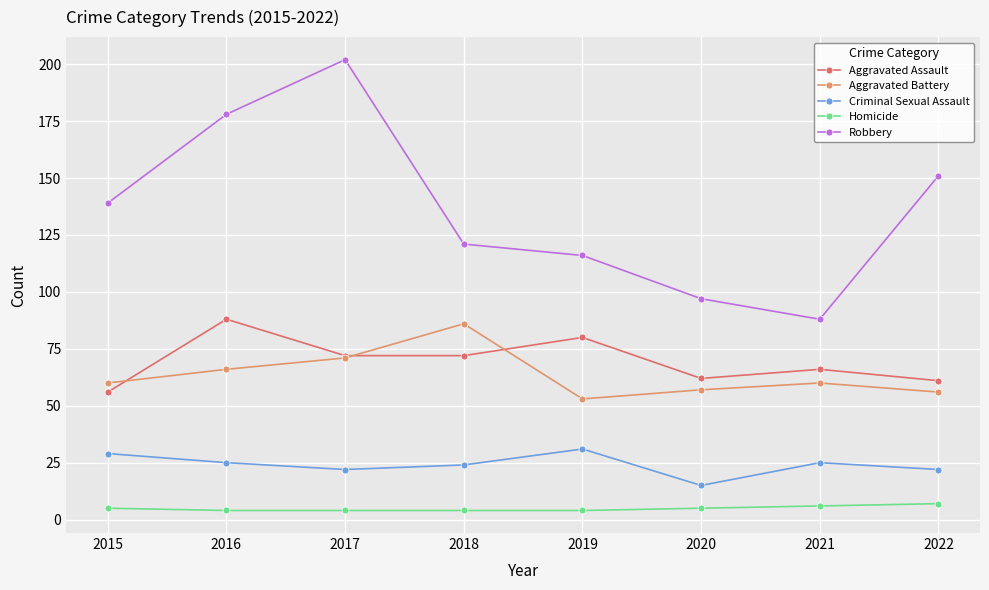

True or false: Aggravated Assault has a value of 56 at 2015.

True